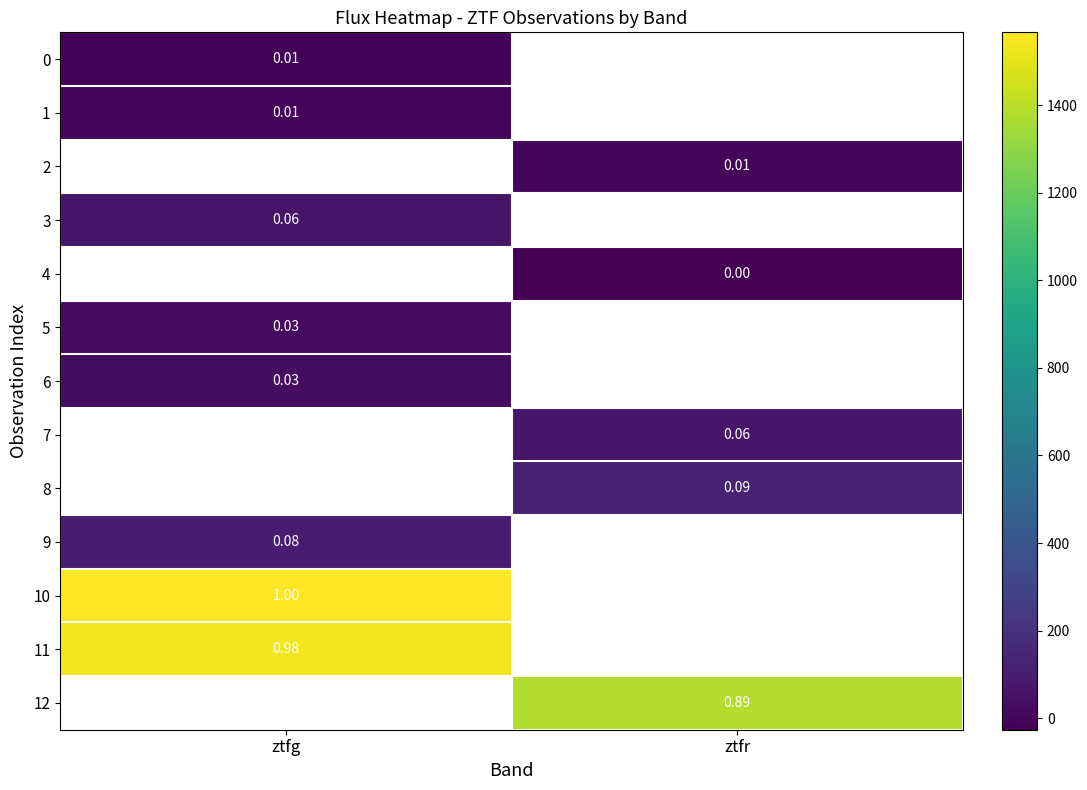

Which label corresponds to the smallest value in the chart?

ztfr